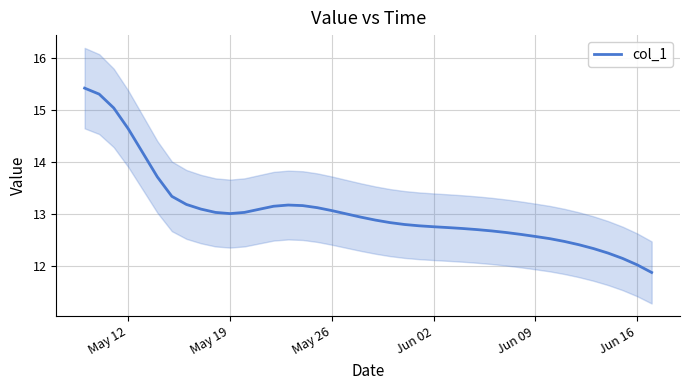

Does the chart have visible grid lines?

Yes